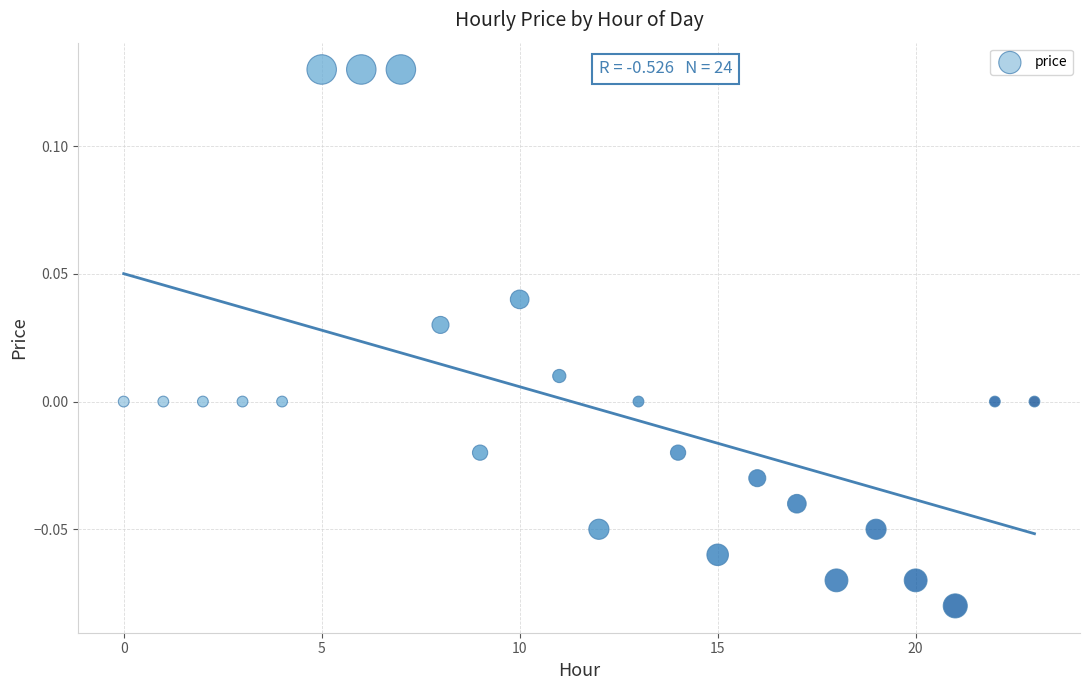

Count the number of points in this scatter plot.

24